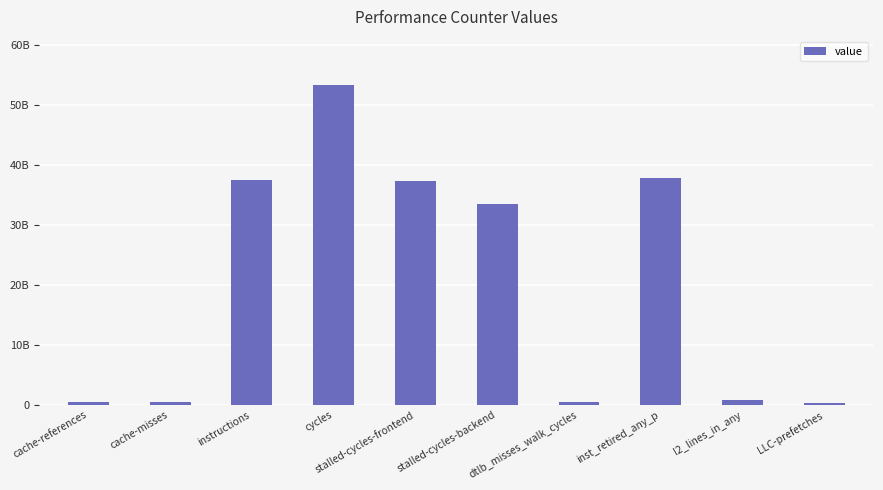

Where does the data first go above 33503283306?

instructions